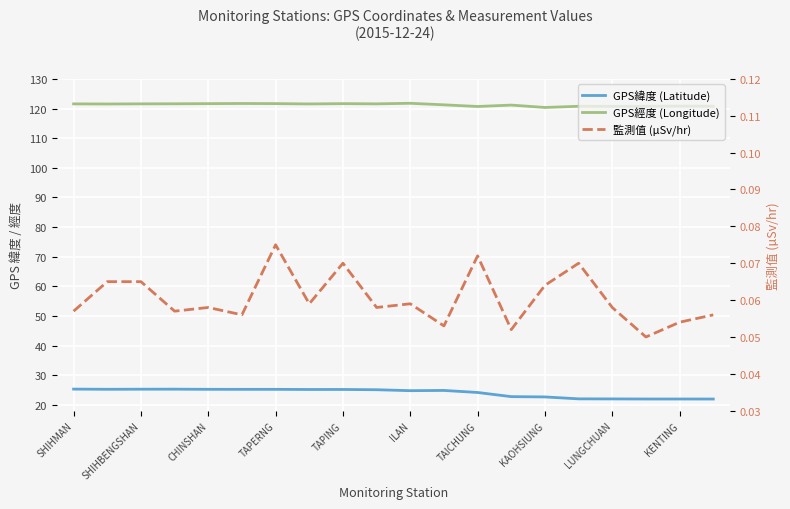

What are all the series names shown in the legend?

GPS緯度 (Latitude), GPS經度 (Longitude), 監測值 (µSv/hr)